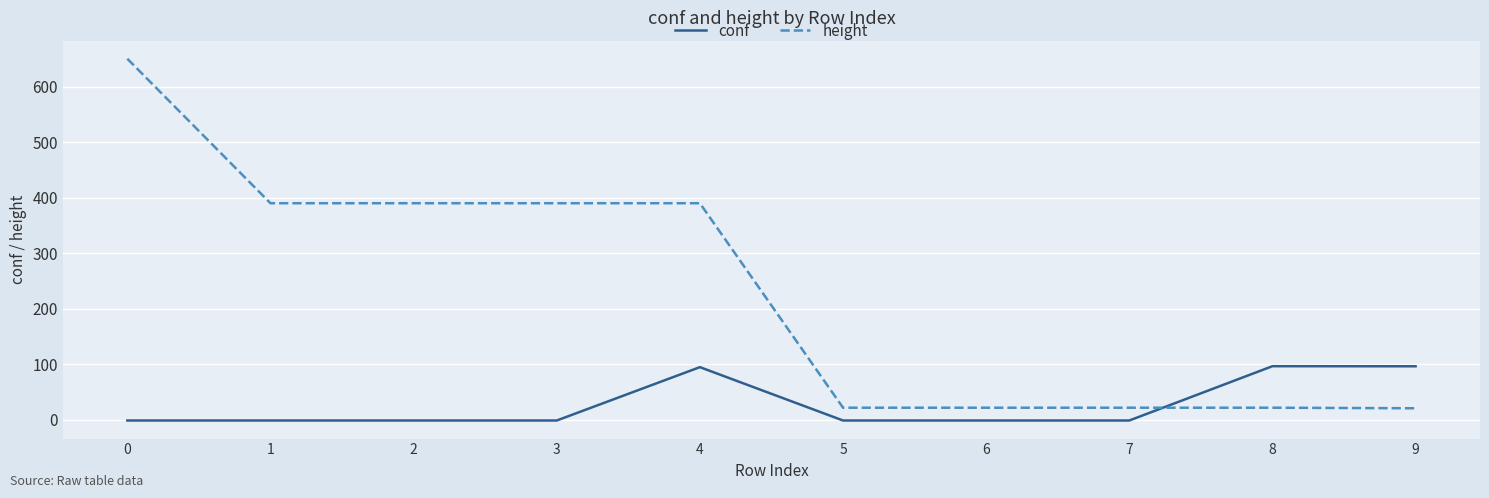

What is the minimum value for height?

21.0